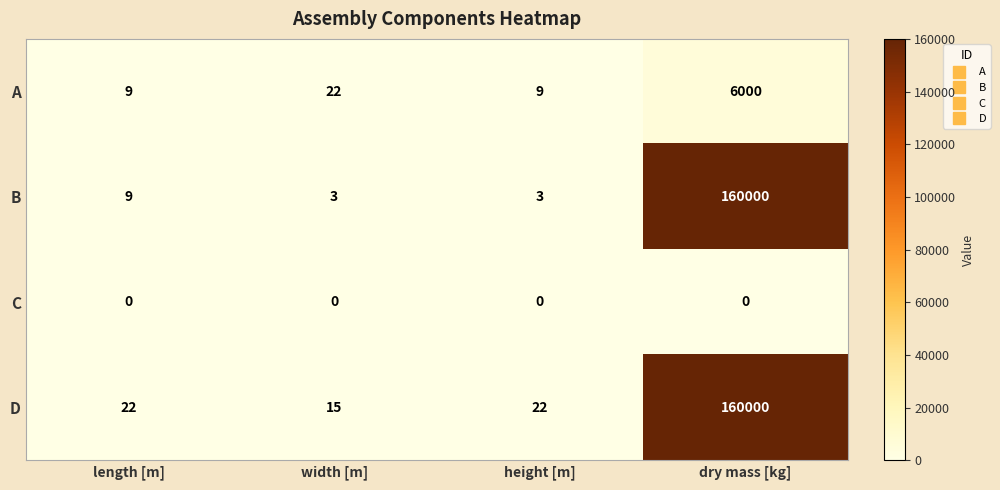

How many distinct data groups are displayed?

4